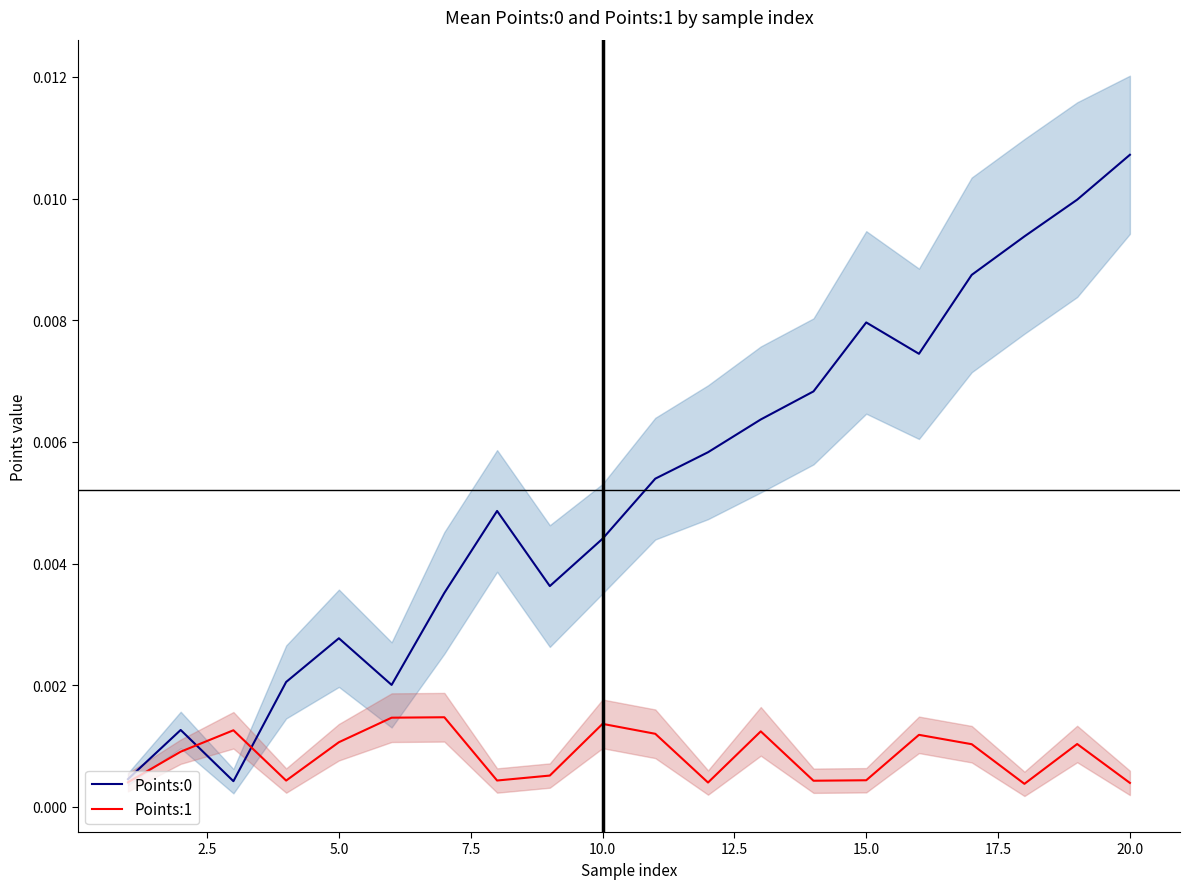

Which series has the widest spread of values?

Points:0